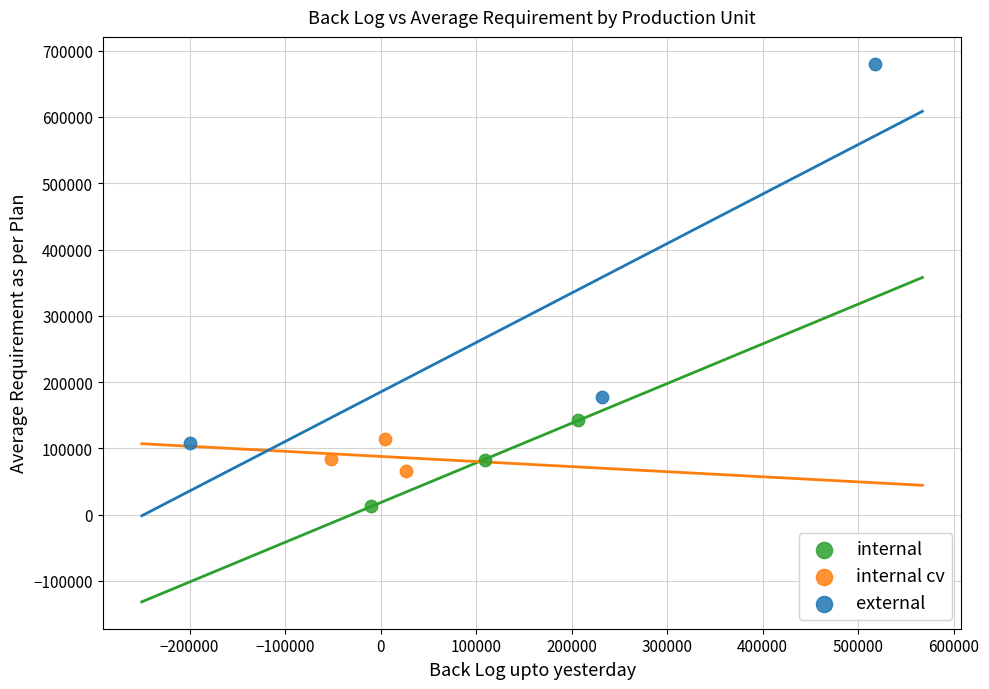

Which series contains the highest Y value?

external